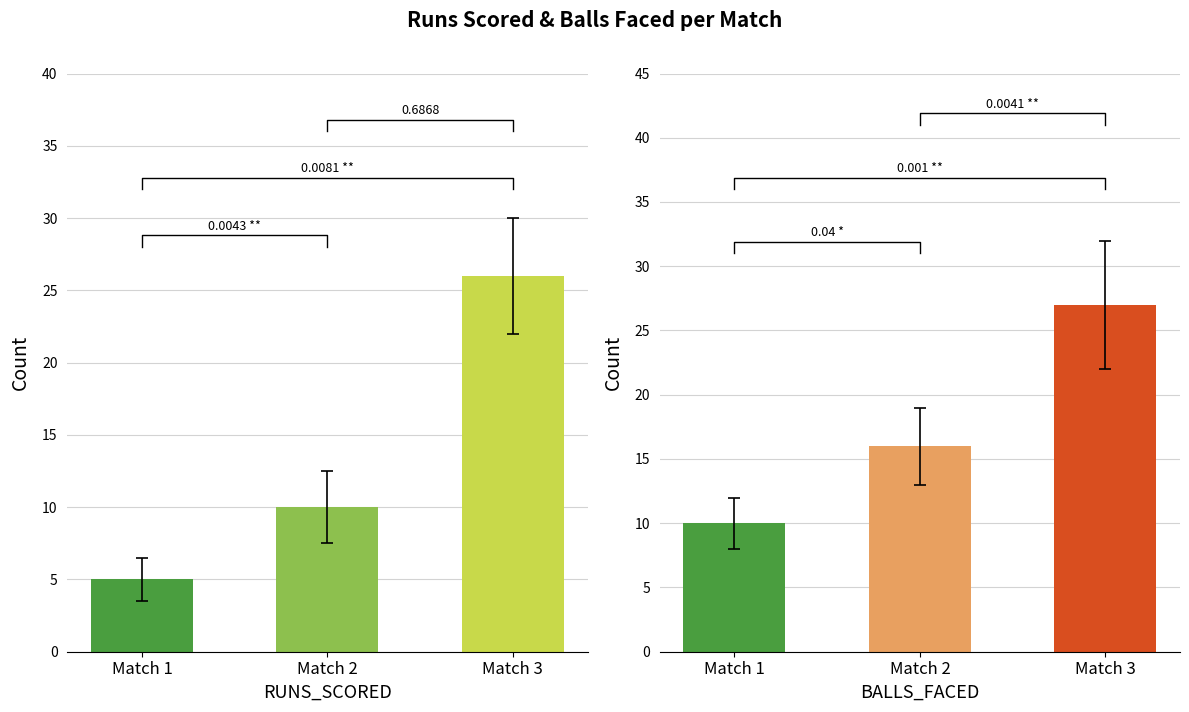

The RUNS_SCORED series shows 5 at Match 1. True or false?

True